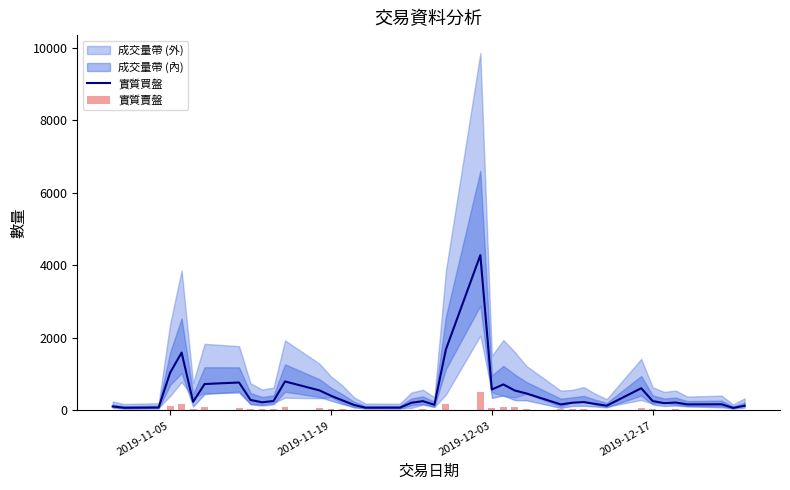

Reading left to right, list all the values displayed in this chart.

實質買盤: 111.0	75.0	82.0	1041.0	1596.0	238.0	730.0	772.0	290.0	226.0	261.0	801.0	554.0	406.0	279.0	154.0	77.0	79.0	213.0	258.0	157.0	1680.0	4283.0	579.0	719.0	551.0	471.0	167.0	214.0	232.0	181.0	132.0	614.0	260.0	202.0	220.0	168.0	171.0	72.0	131.0
實質賣盤: 13.7	7.8	9.1	123.5	179.6	35.4	87.1	78.4	40.8	29.3	30.7	95.8	62.2	36.5	36.6	17.3	10.9	10.4	25.7	30.4	17.9	192.7	507.5	77.5	102.5	83.2	54.1	33.6	30.6	31.1	18.5	16.7	73.6	37.2	27.2	29.6	20.5	22.9	8.8	15.1